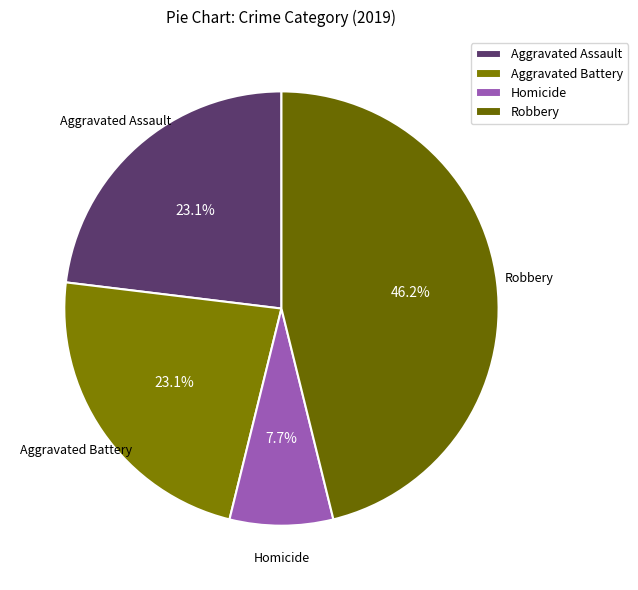

How many slices are in this pie chart?

4